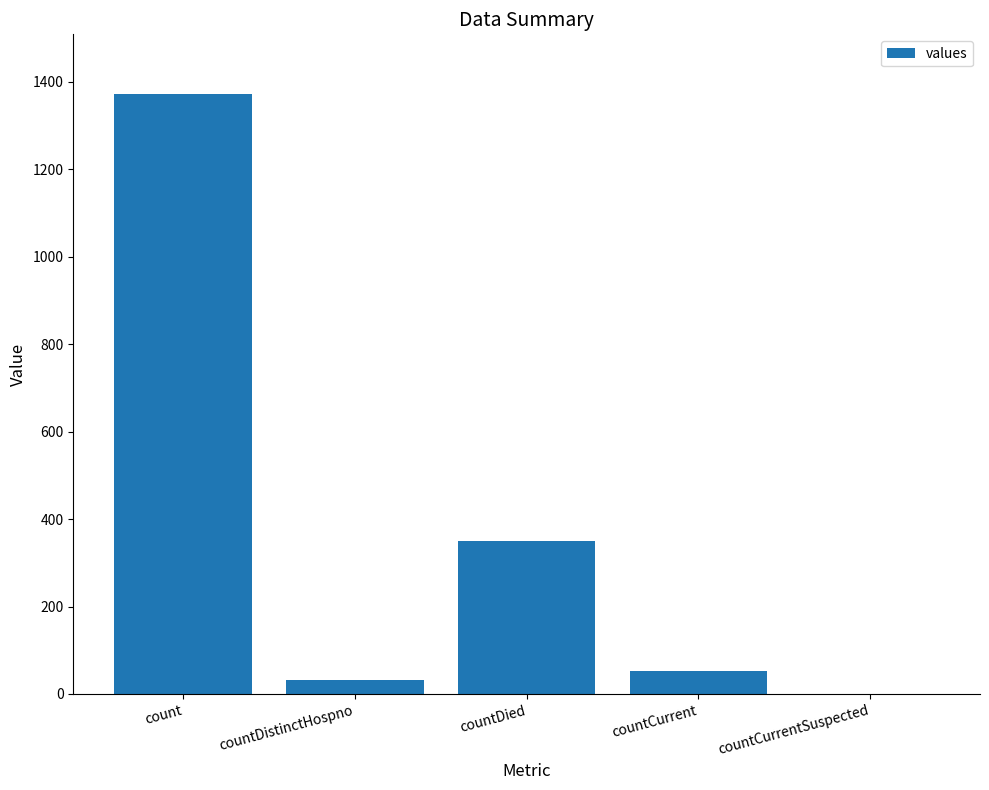

What is the maximum value shown in the chart?

1371